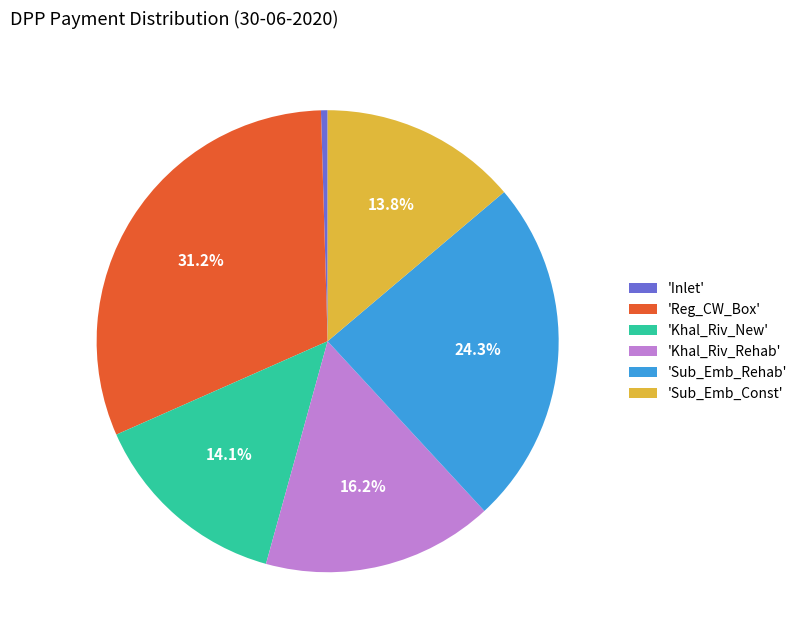

How many segments does this pie chart have?

6